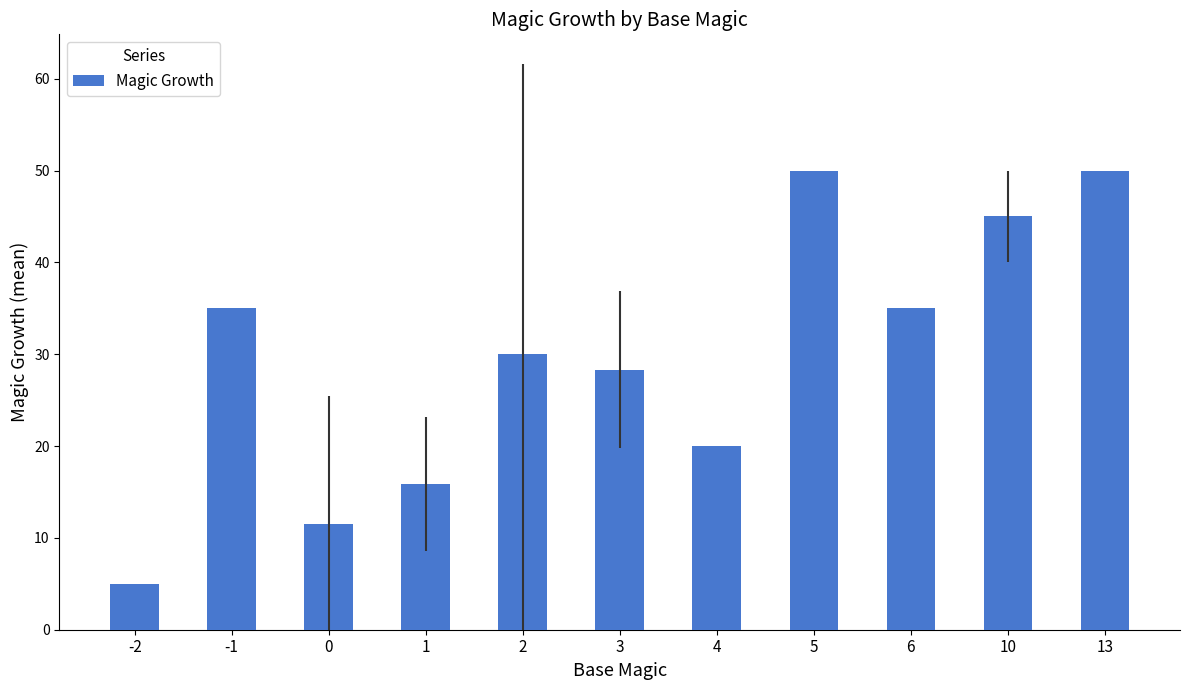

Count the number of categories in the chart.

11